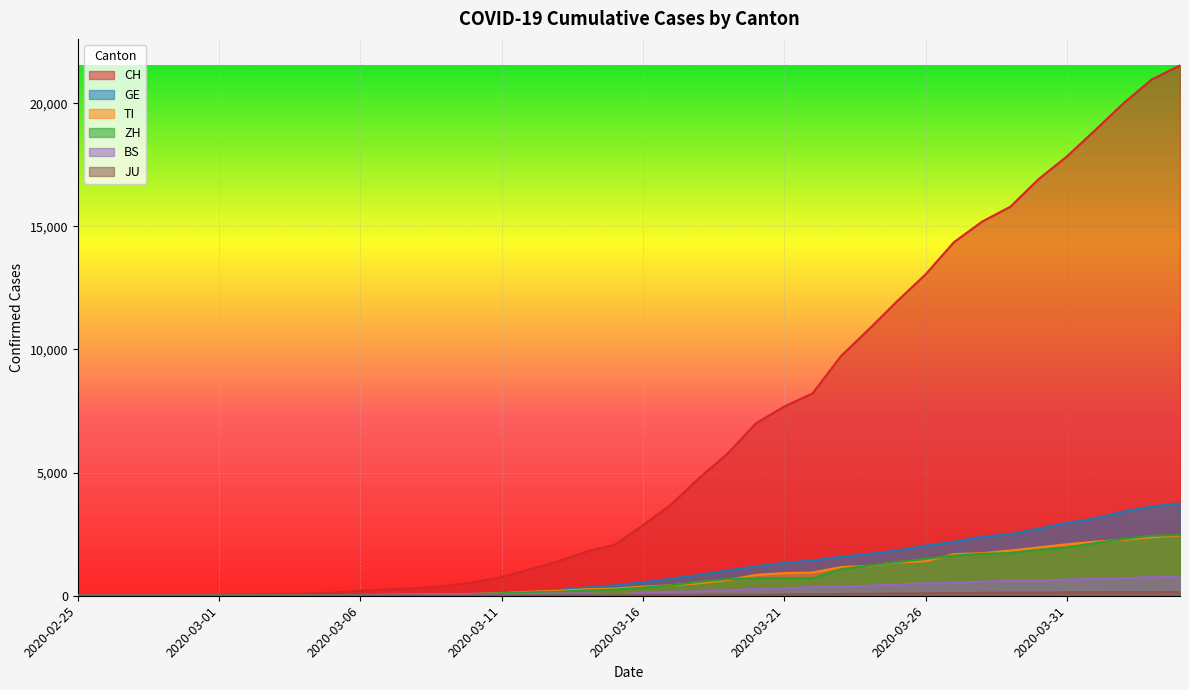

At which label does TI first exceed 368?

2020-03-17